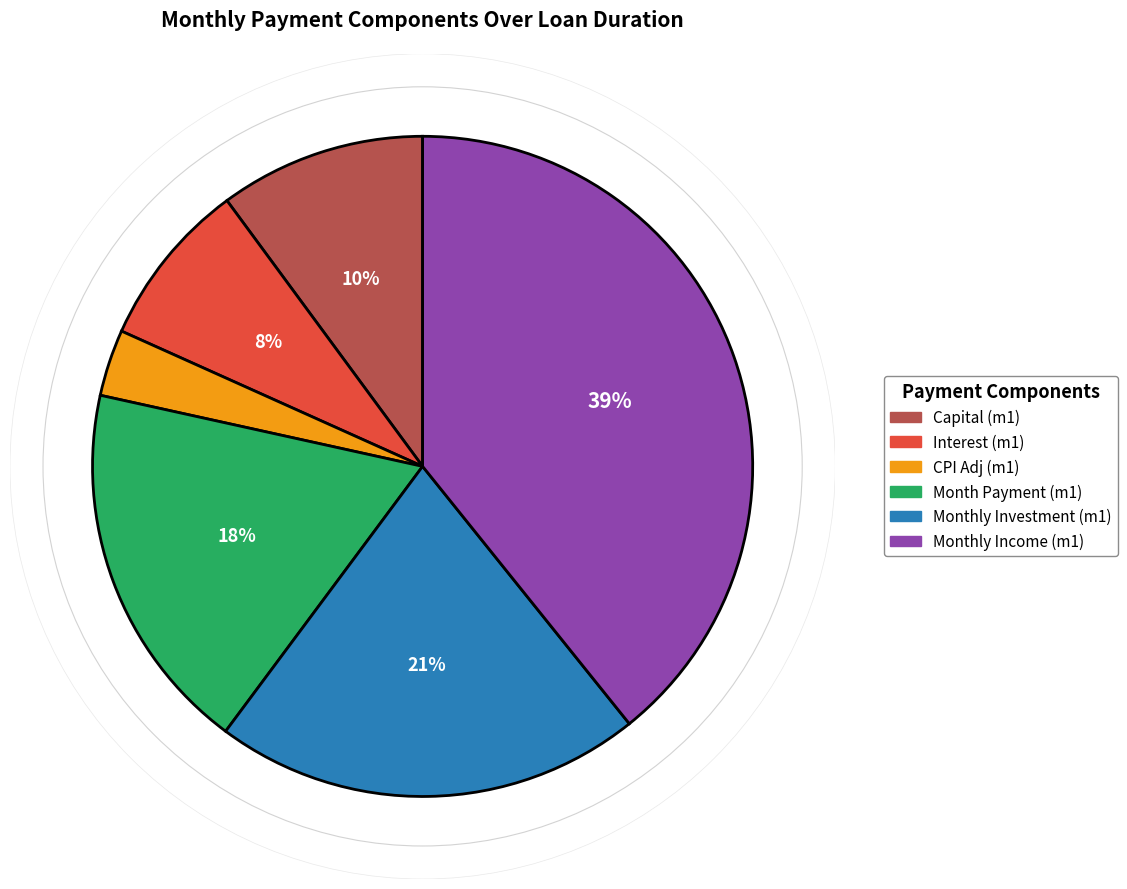

Does any single category account for the majority?

No